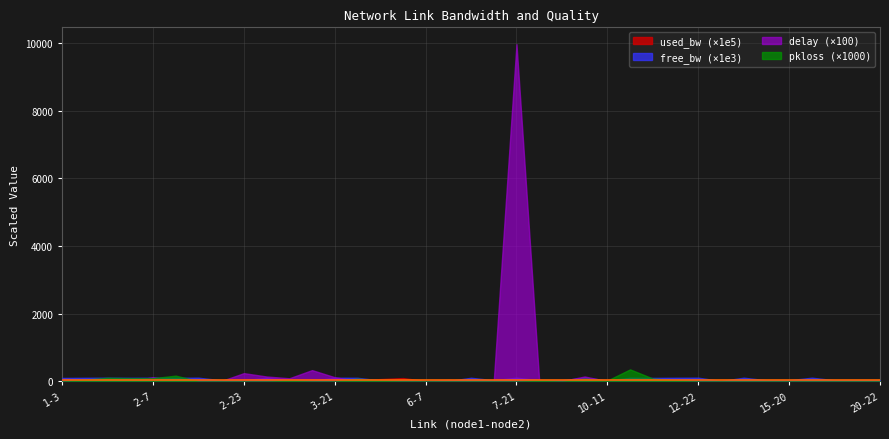

At which category is the sum across all series the highest?

7-21